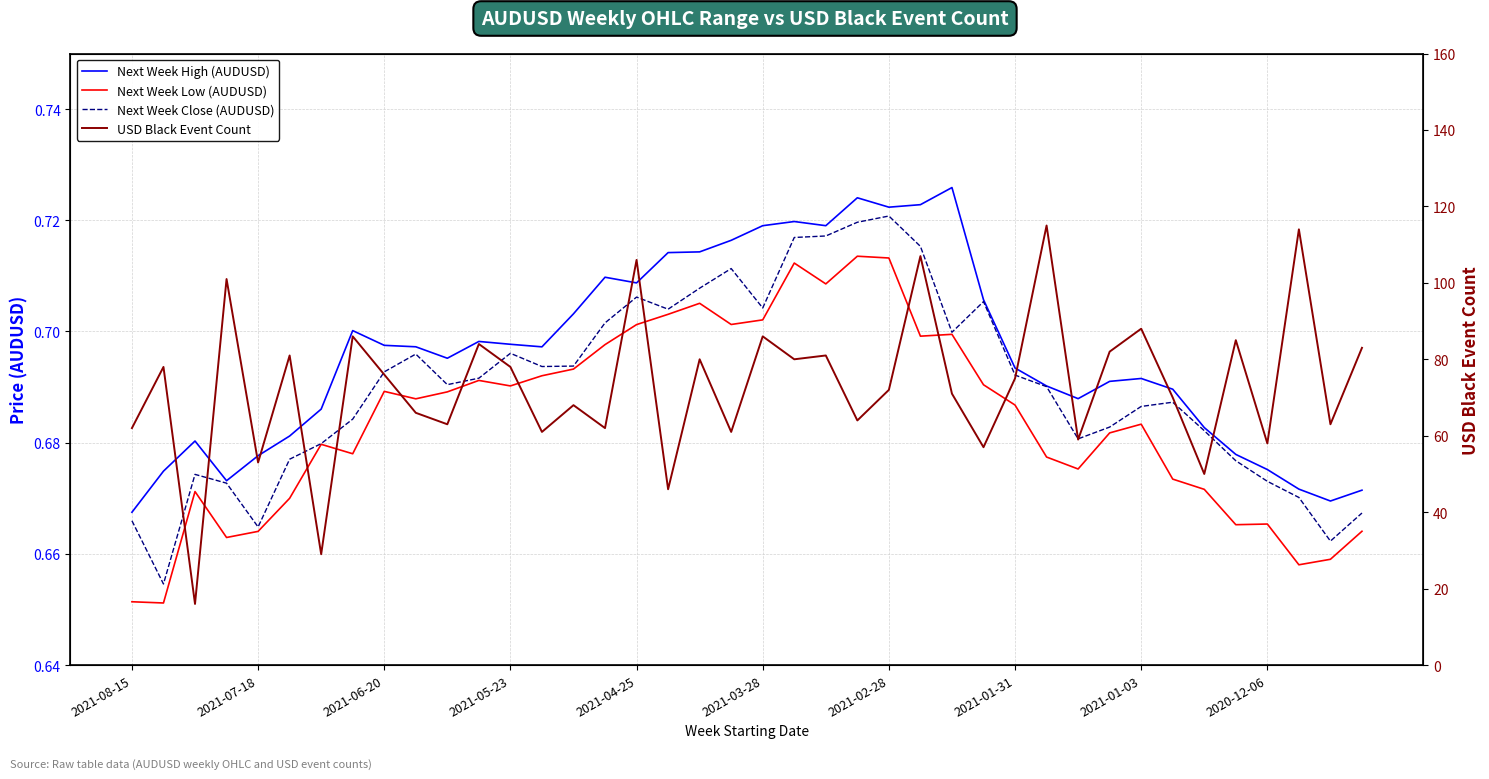

Which has a higher value, 23 or 38?

23